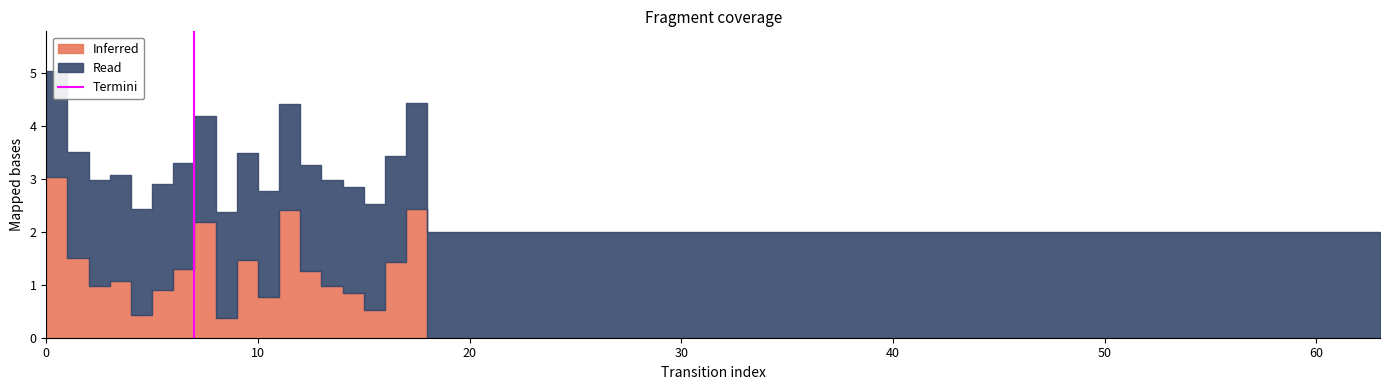

How many positive values are there?

1